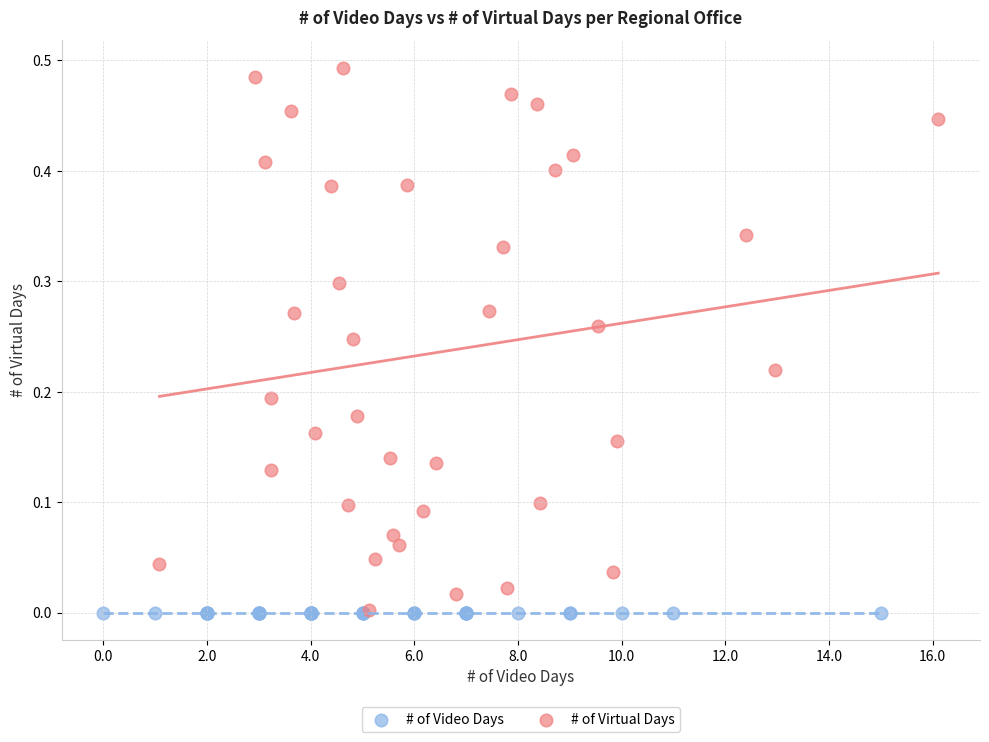

What are all the series names shown in the legend?

# of Video Days, # of Virtual Days